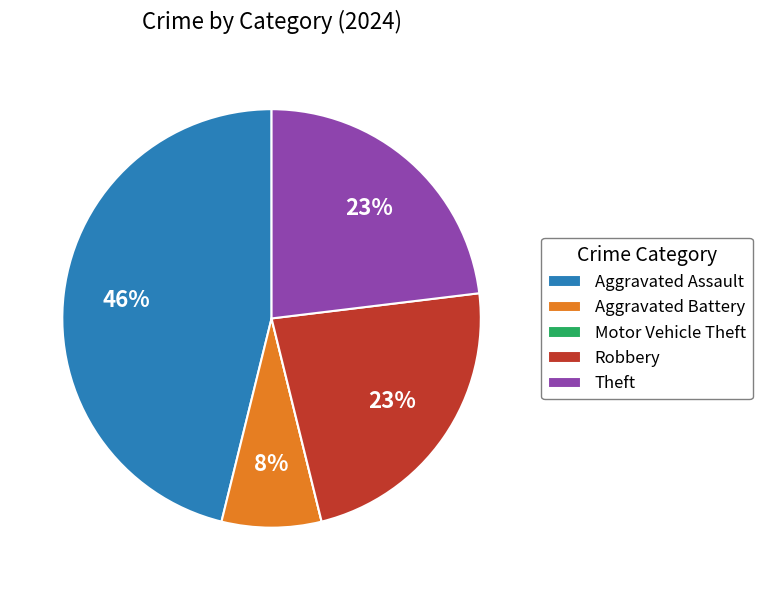

What is the largest slice in the pie chart?

Aggravated Assault